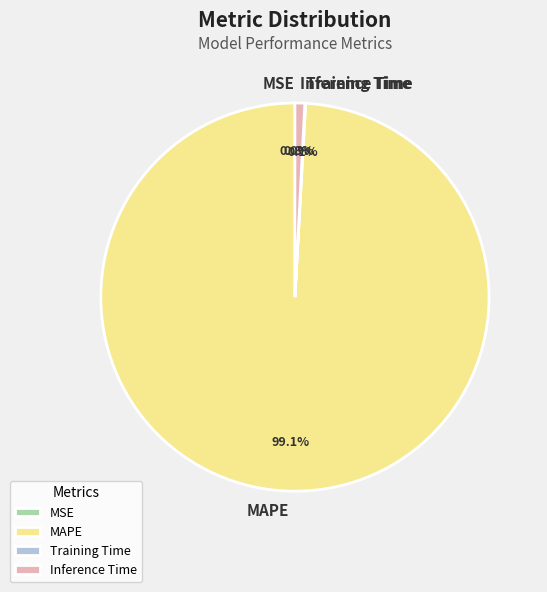

Which has a higher value, MAPE or Inference Time?

MAPE